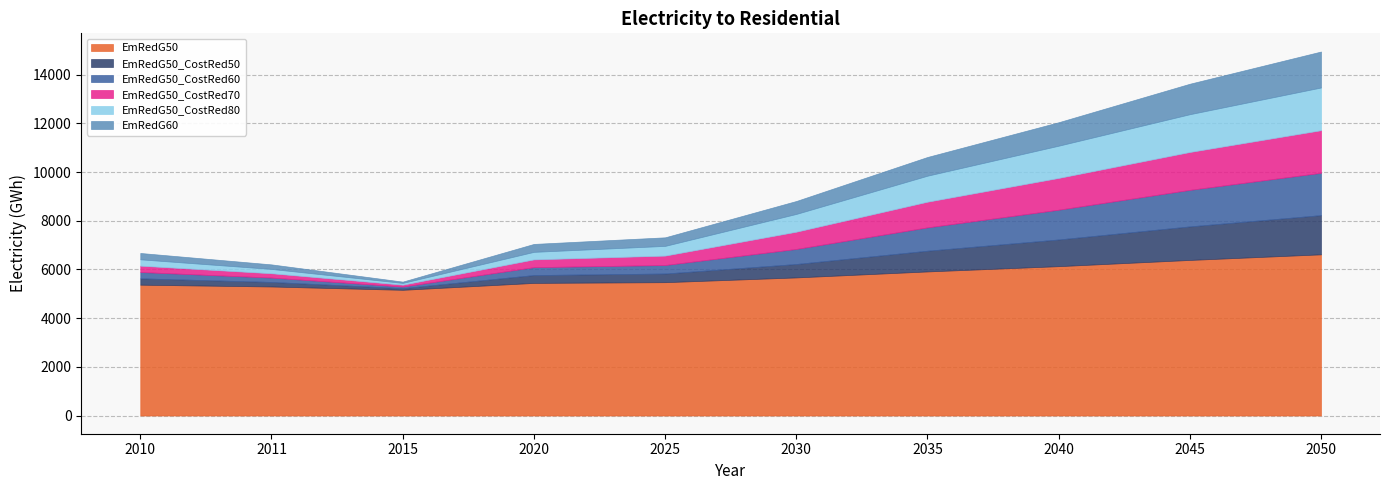

What is the total value across all series at 2045?

13628.1